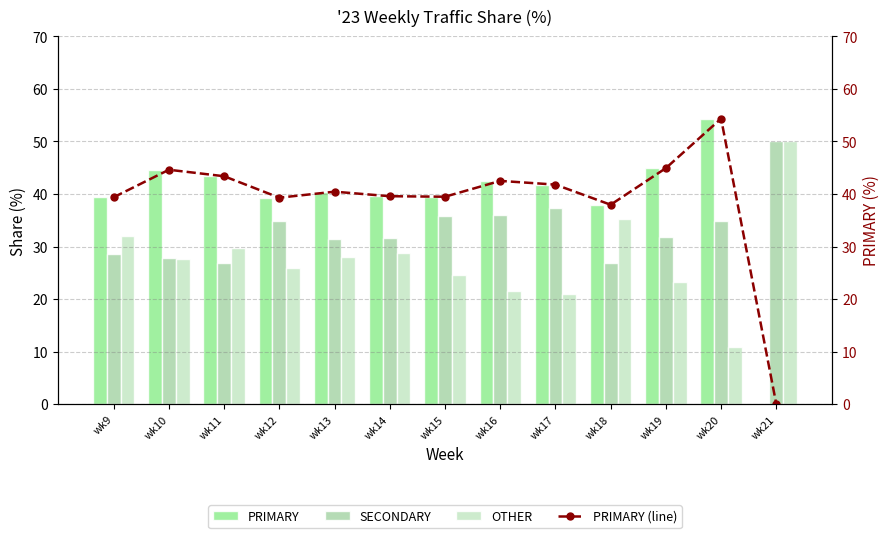

What is the greatest value displayed?

54.3